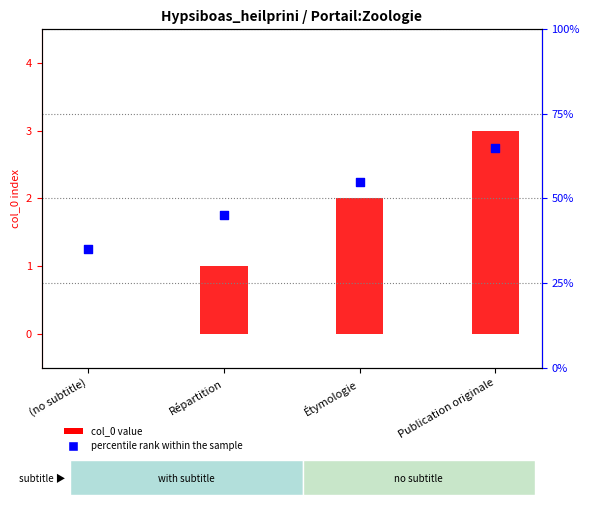

Which series has the largest Y range (max minus min)?

percentile rank within the sample